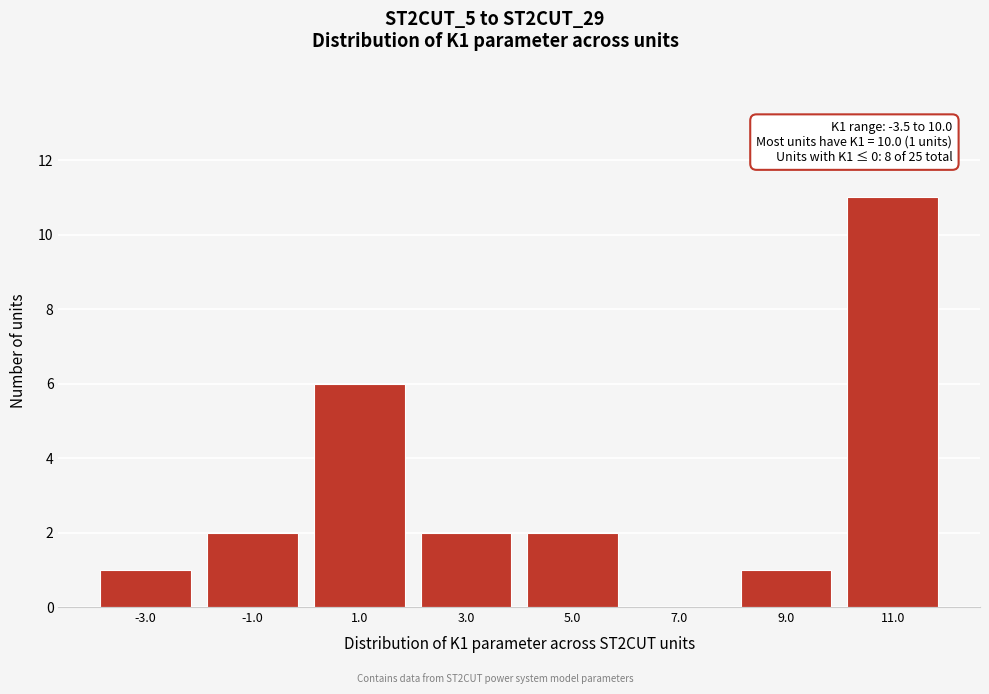

Over which range of the x-axis is the bar tallest?

10 to 12